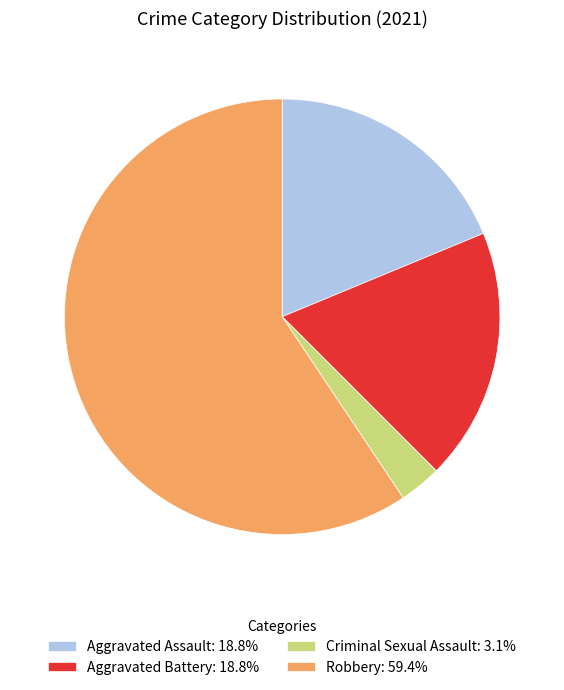

Combined, do Aggravated Battery: 18.8% and Robbery: 59.4% account for over 50%?

Yes